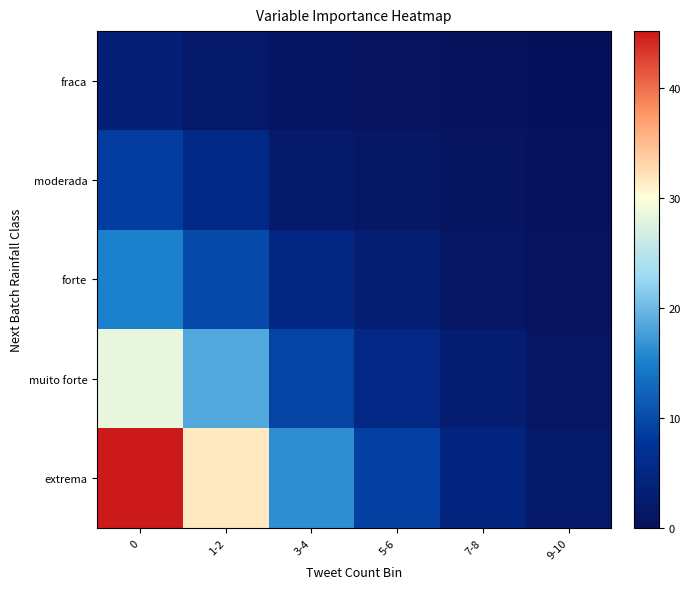

Reading left to right, extract all data points from this chart.

fraca: 0=3.2	1-2=1.8	3-4=0.9	5-6=0.4	7-8=0.2	9-10=0.1
moderada: 0=8.5	1-2=5.2	3-4=2.1	5-6=1.3	7-8=0.7	9-10=0.3
forte: 0=15.3	1-2=9.8	3-4=4.7	5-6=2.9	7-8=1.2	9-10=0.5
muito forte: 0=28.6	1-2=18.4	3-4=9.2	5-6=5.1	7-8=2.8	9-10=1.1
extrema: 0=45.2	1-2=31.7	3-4=16.3	5-6=8.9	7-8=4.4	9-10=2.0